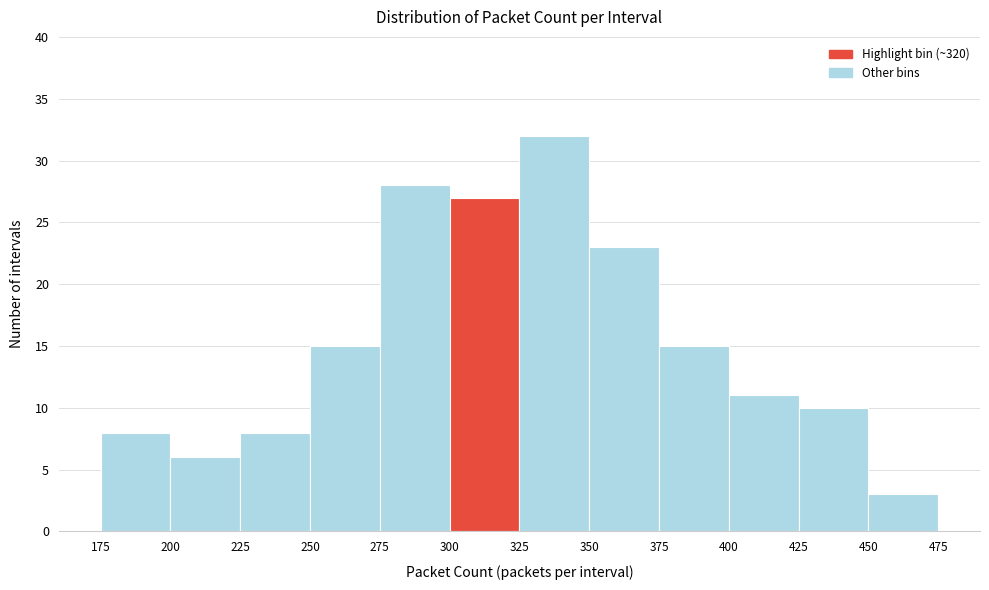

How tall is the bar that spans 325 to 350 on the x-axis? The values are not printed on the chart, so give them approximately, as read against the axis.

32